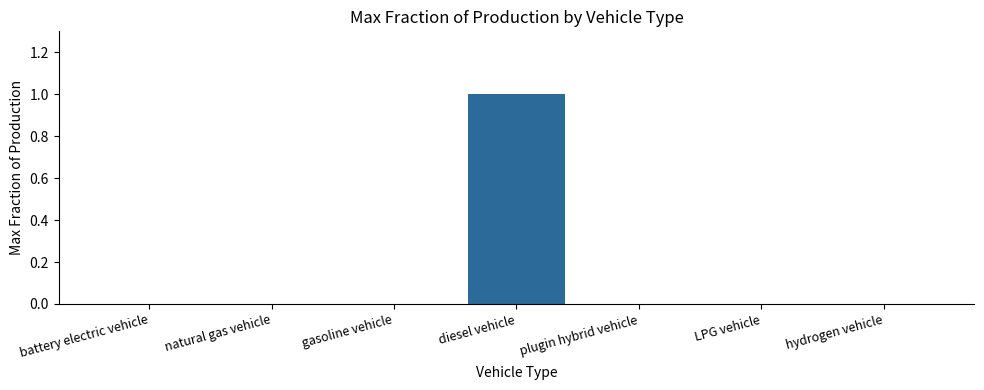

What is the maximum value shown in the chart?

1